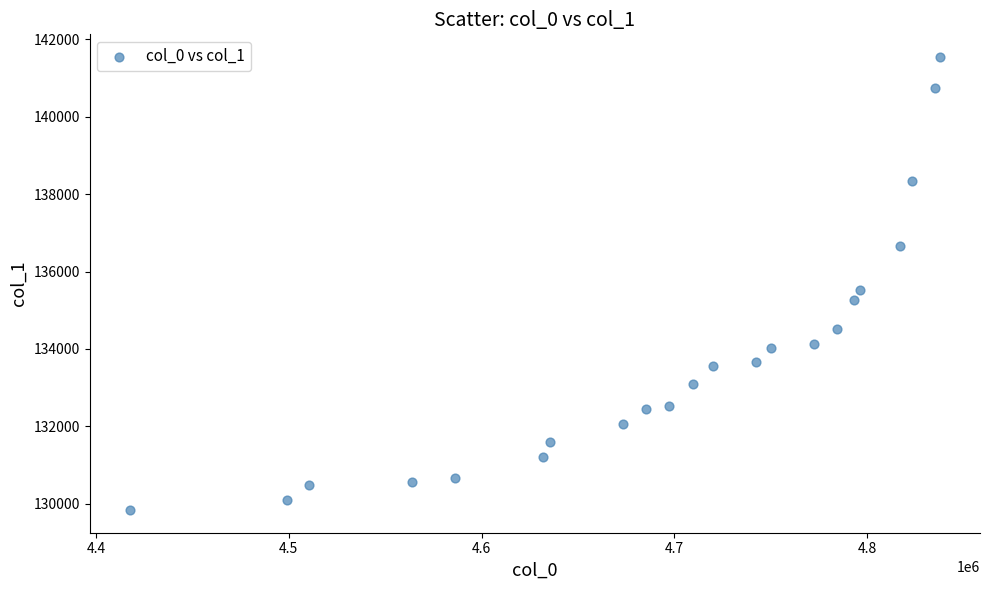

What Y value in the scatter plot is closest to 135691?

135517.5